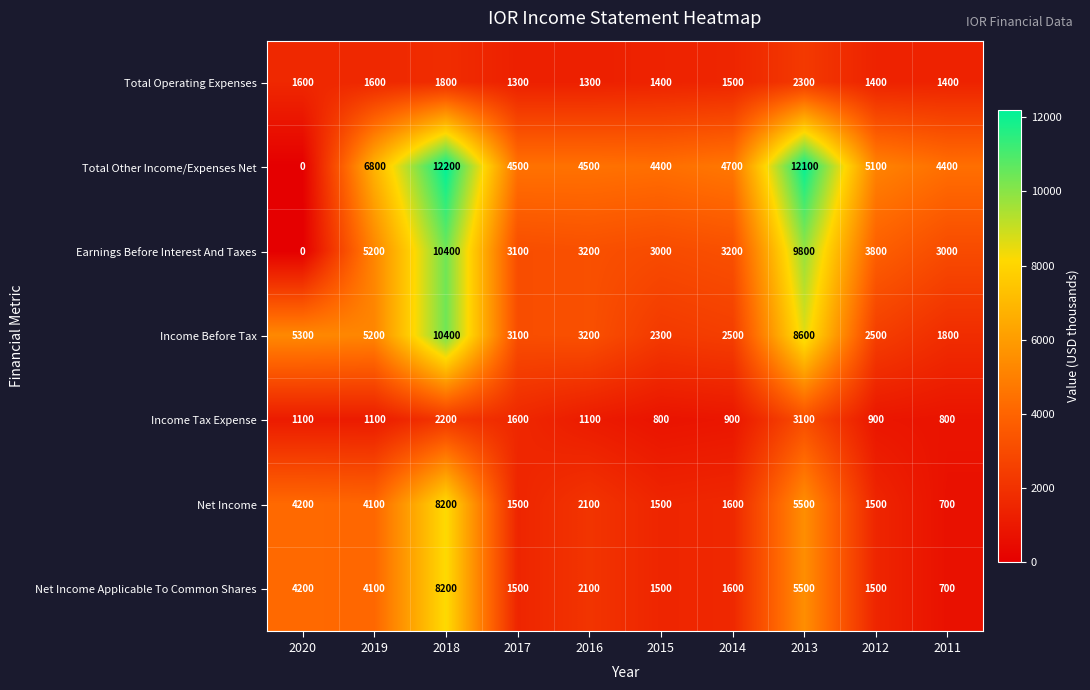

What is the difference between the highest and lowest values at 2014?

3800